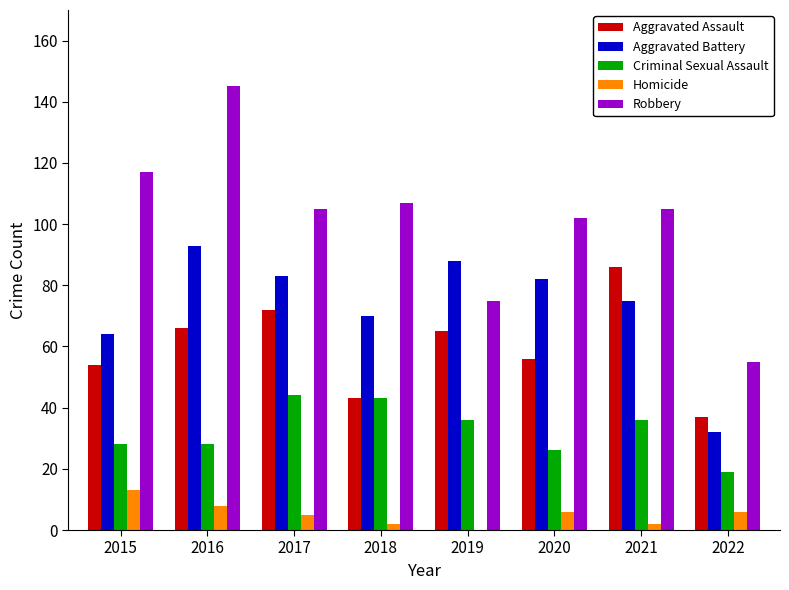

What are all the series names shown in the legend?

Aggravated Assault, Aggravated Battery, Criminal Sexual Assault, Homicide, Robbery